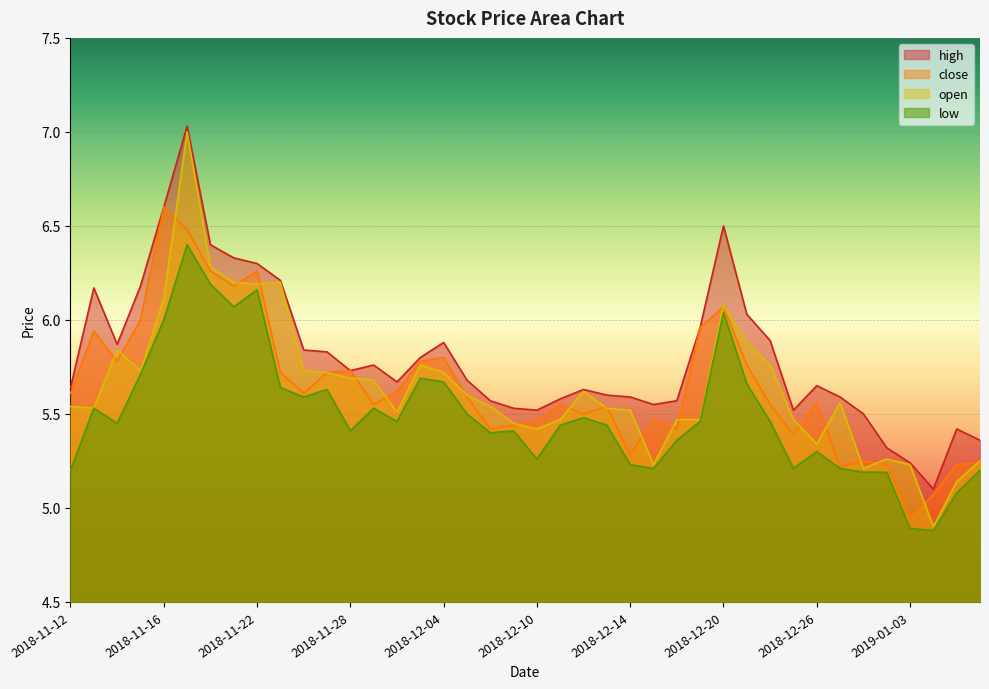

How many data points does each series have?

40